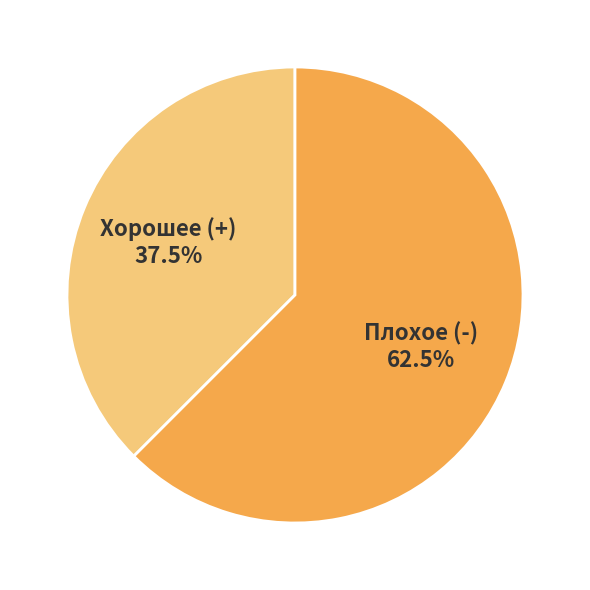

Does any single category account for the majority?

Yes